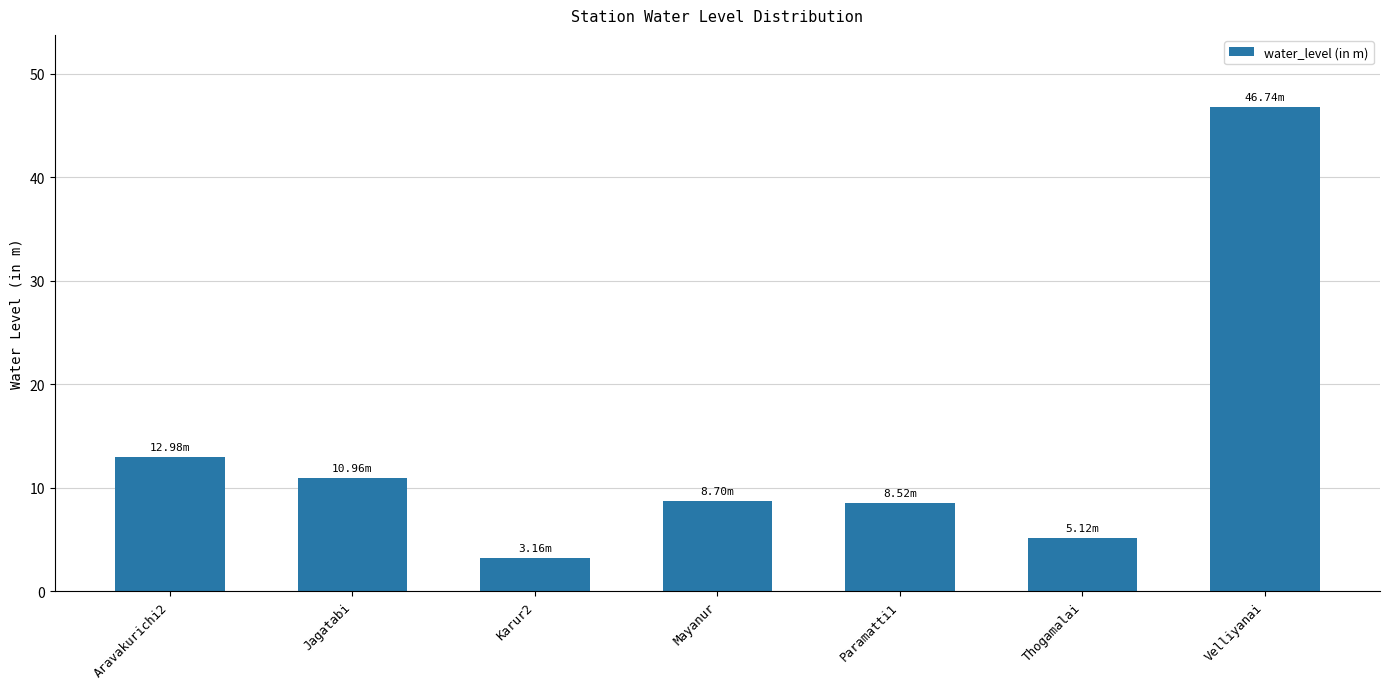

Between Karur2 and Paramatti1, which is larger?

Paramatti1